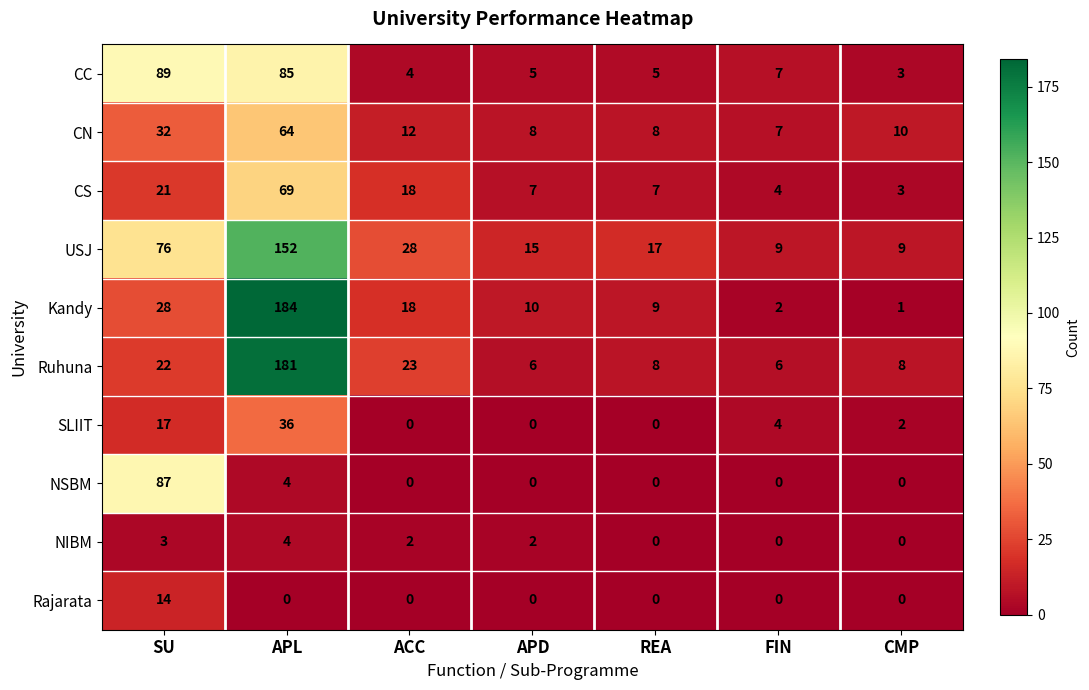

At which label is NSBM closest to 43?

APL